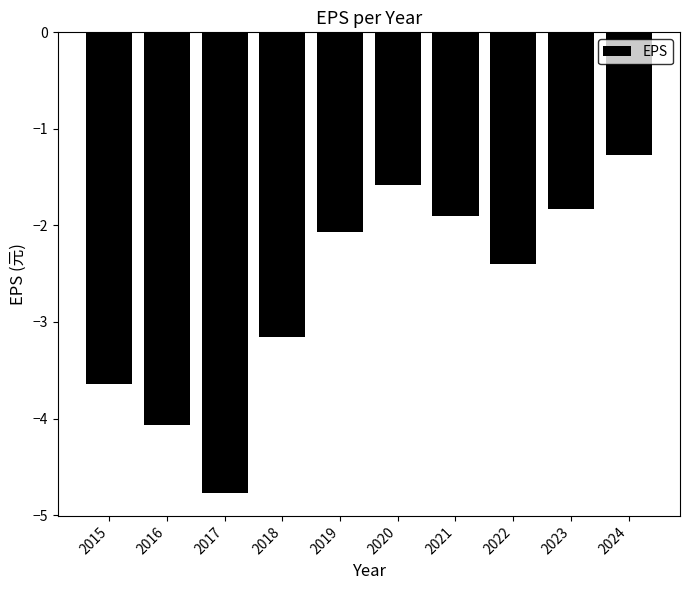

Does the chart contain stacked bars?

No